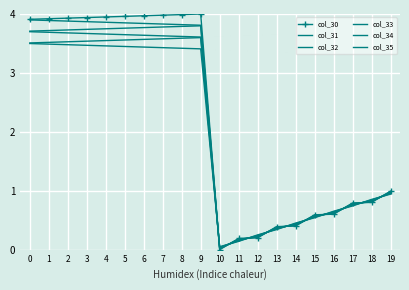

The value of col_31 at 14 is 0.4. True or false?

True